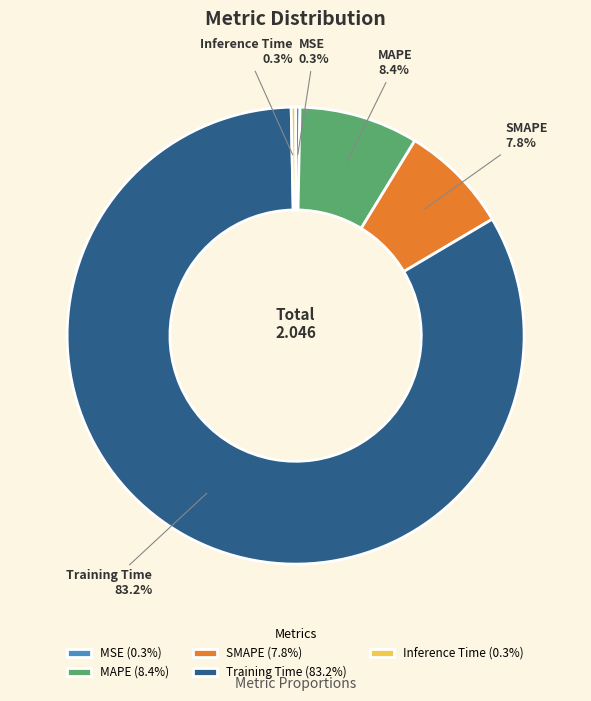

Which slice is the largest?

Training Time